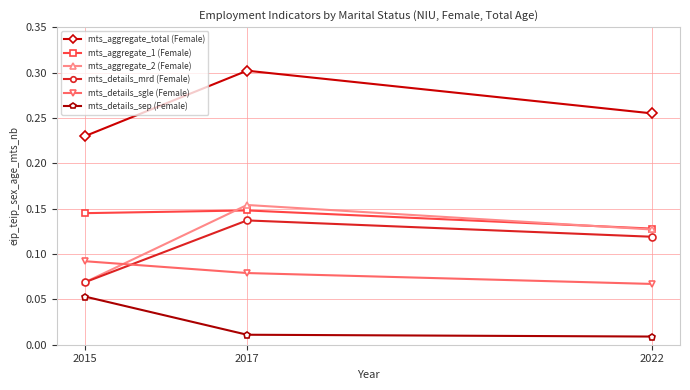

The value of mts_aggregate_total (Female) at 2015 is 0.0. True or false?

False